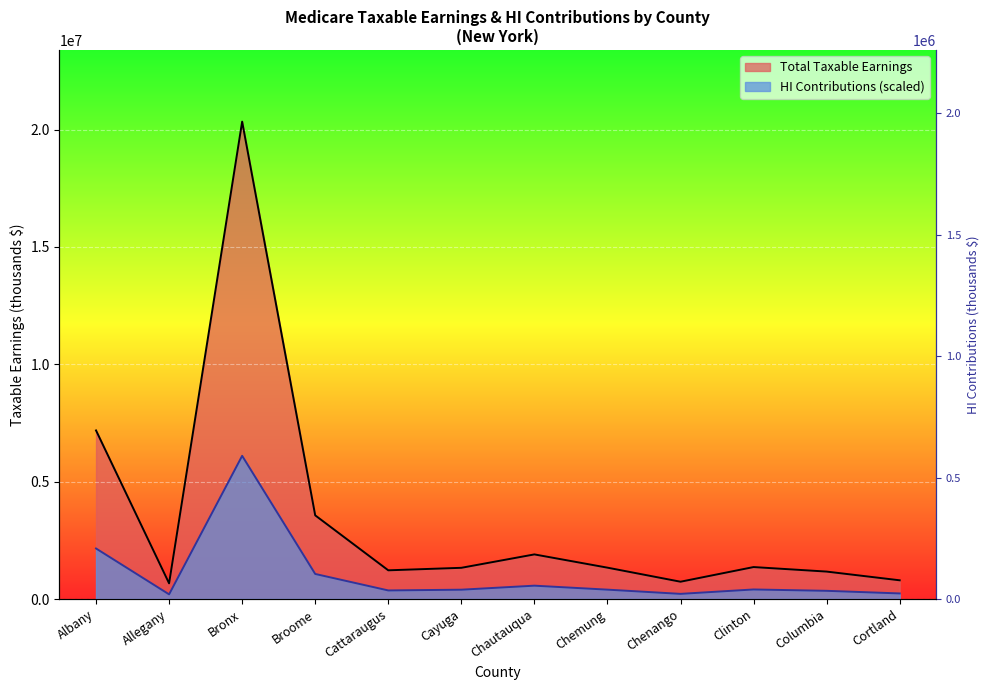

At Clinton, list the series in order from largest to smallest.

Total Taxable Earnings, HI Contributions